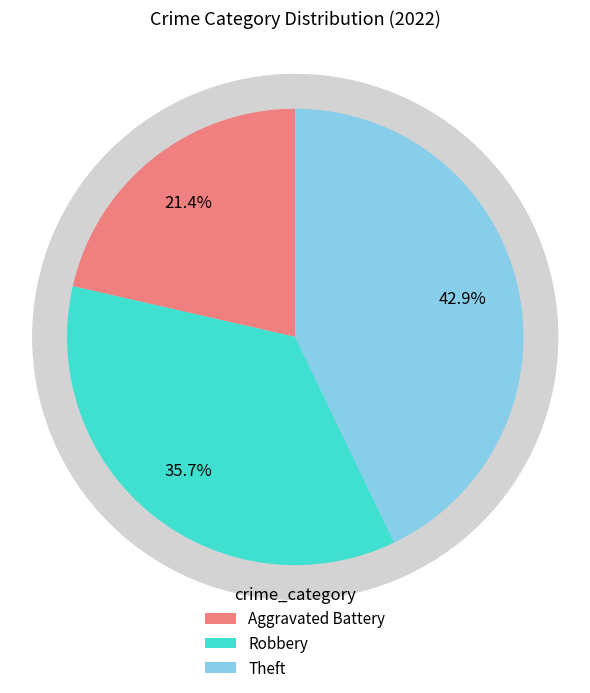

How many slices are in this pie chart?

3